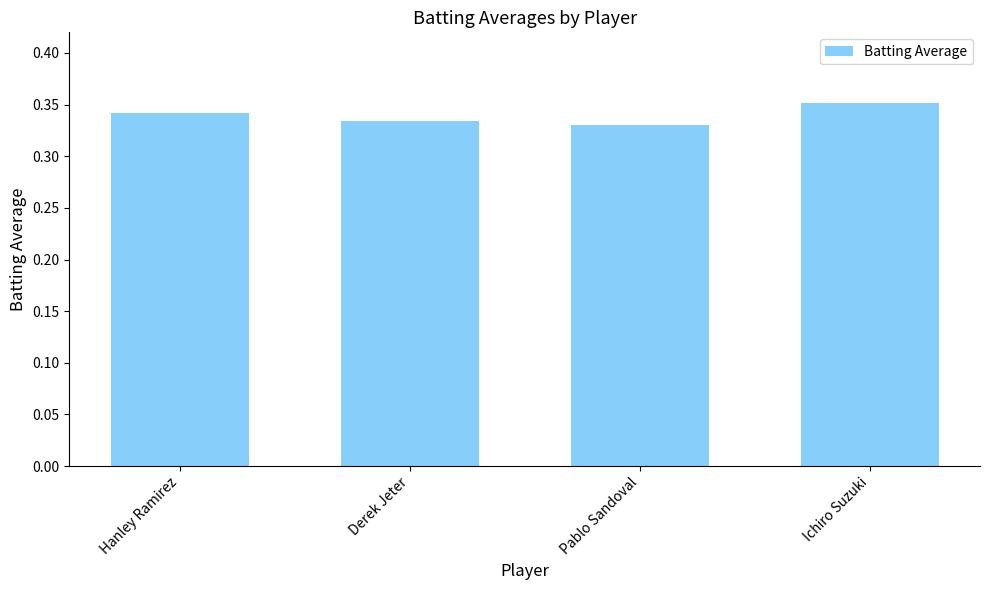

What is the label of the 1st bar from the left?

Hanley Ramirez